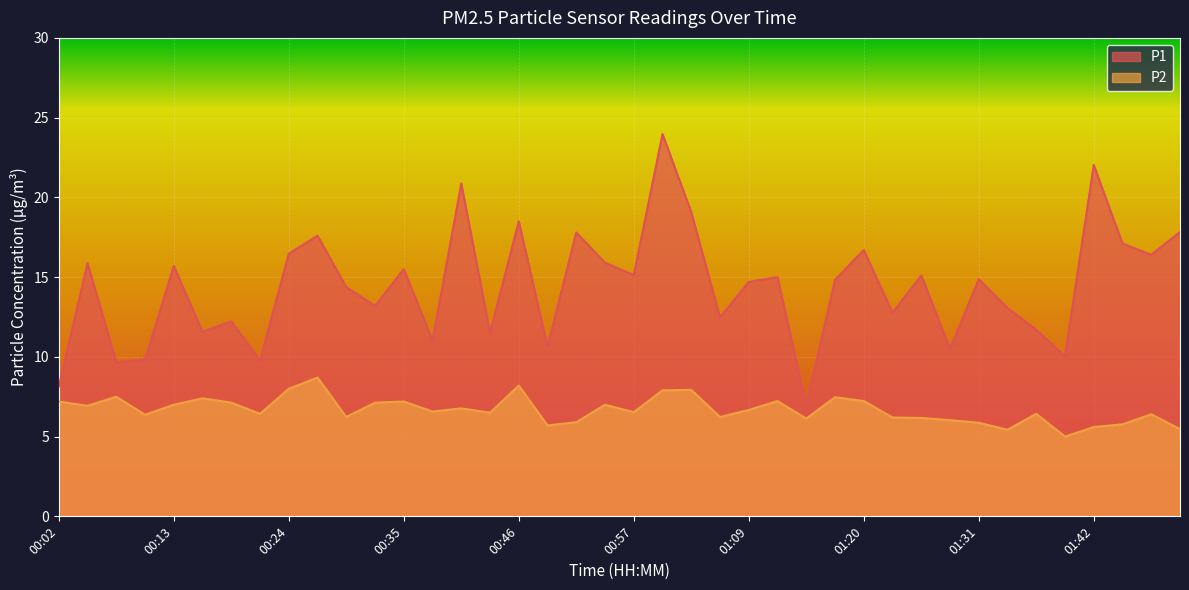

Which series changed the most between 01:11 and 01:34?

P1